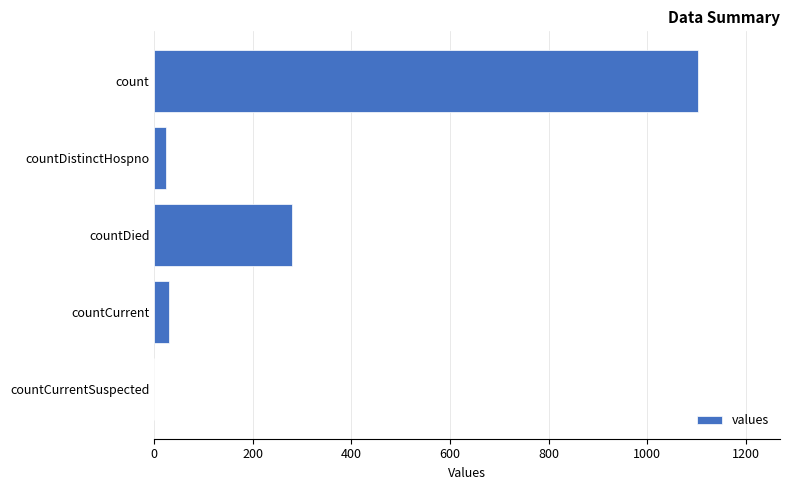

How many values are above zero?

4